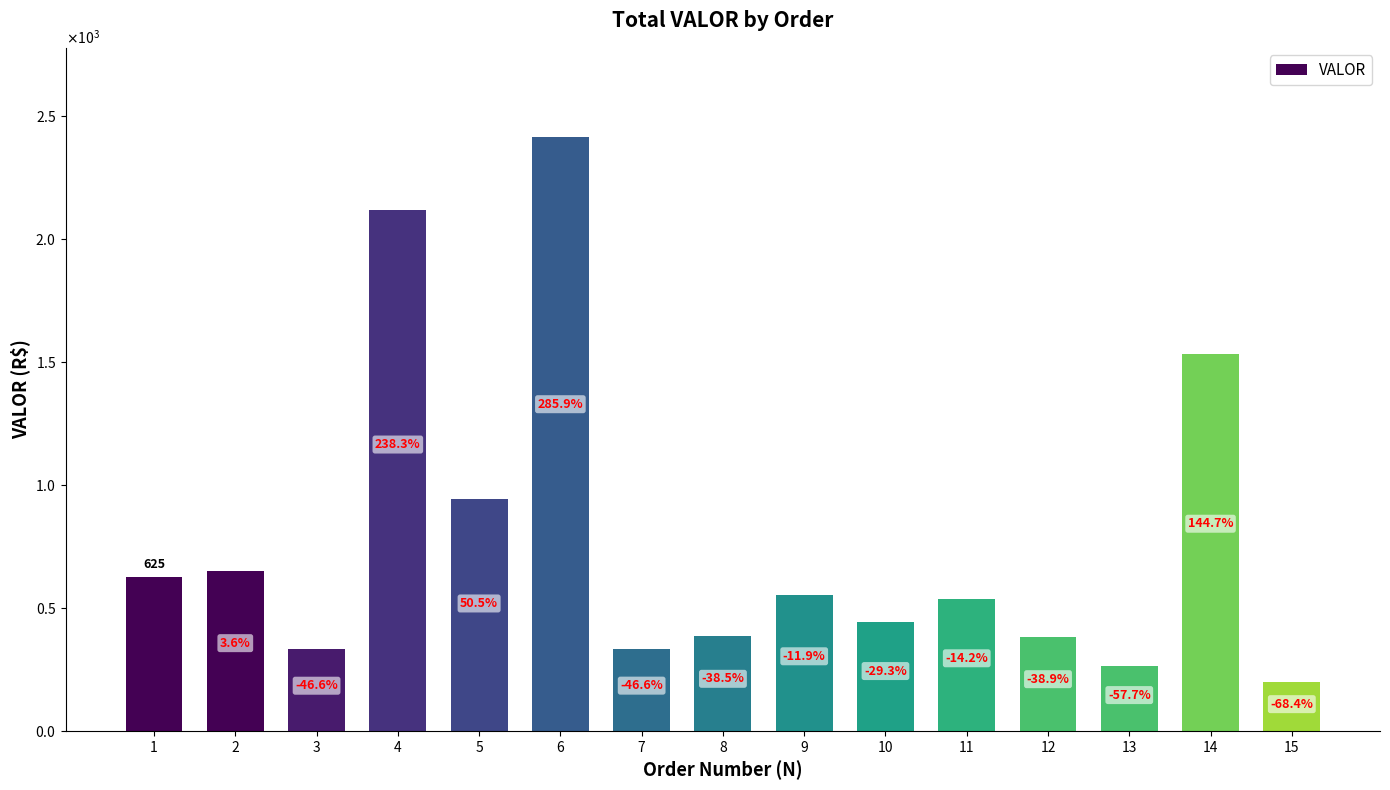

What is the greatest value displayed?

2413.7